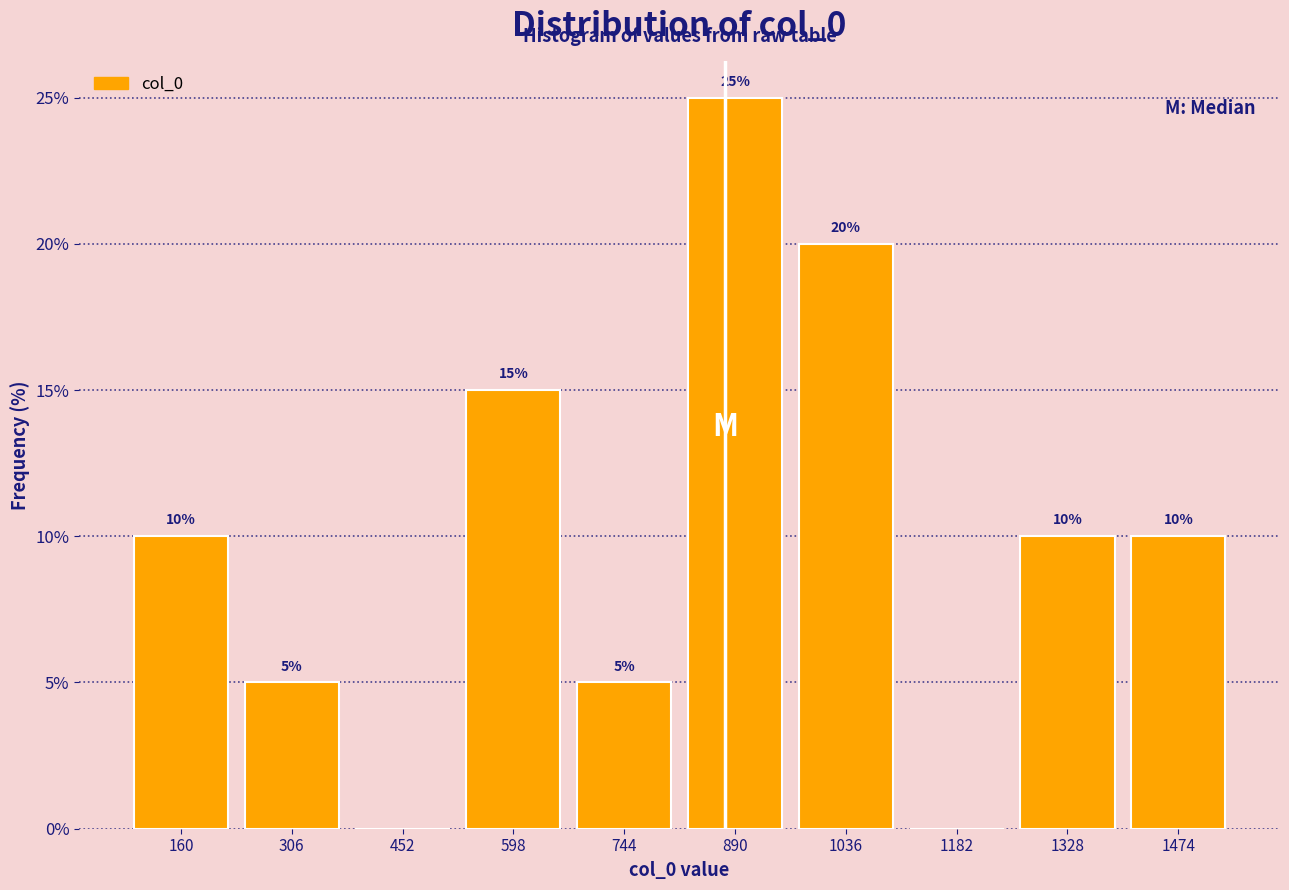

Over which range of the x-axis is the bar tallest?

820 to 960